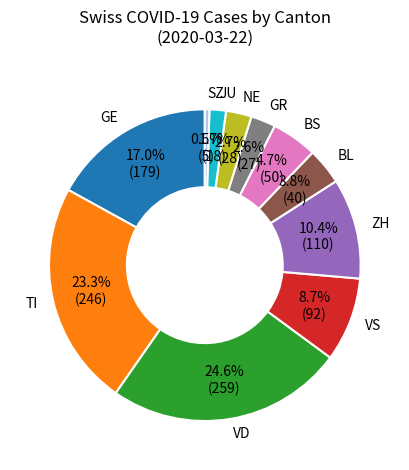

Is there any slice that represents more than half of the pie?

No